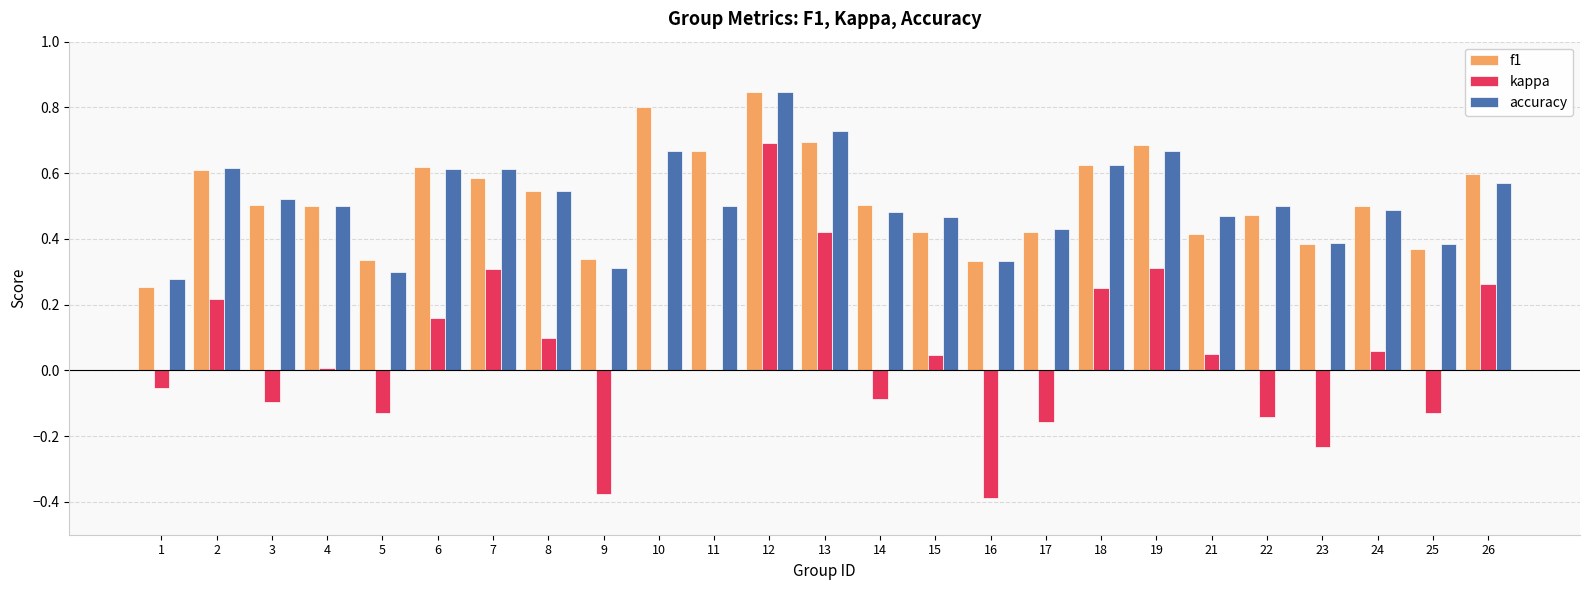

What is the sum of all kappa values?

1.1